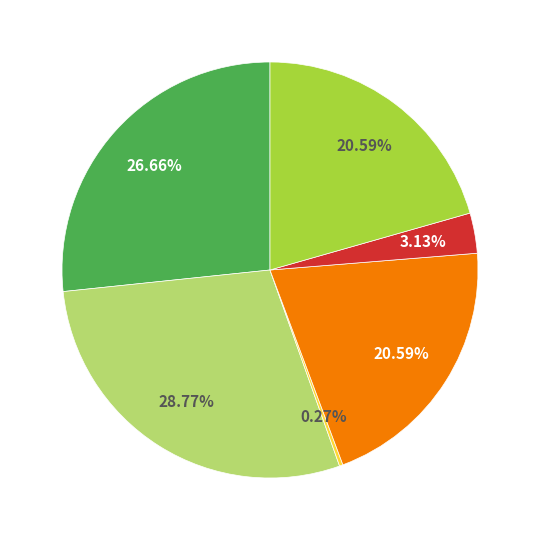

Is there a majority slice in this chart?

No